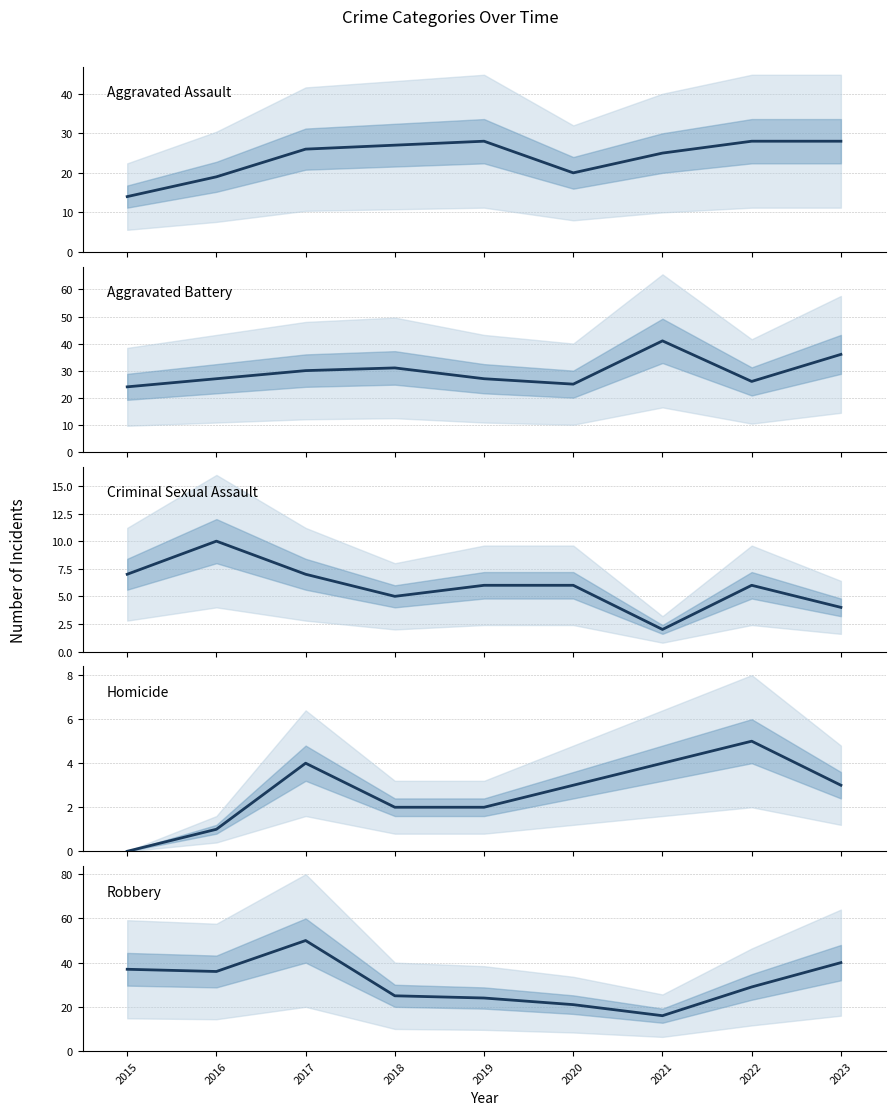

Reading left to right, what are all the values shown in this chart?

Aggravated Assault: 14	19	26	27	28	20	25	28	28
Aggravated Battery: 24	27	30	31	27	25	41	26	36
Criminal Sexual Assault: 7	10	7	5	6	6	2	6	4
Homicide: 0	1	4	2	2	3	4	5	3
Robbery: 37	36	50	25	24	21	16	29	40